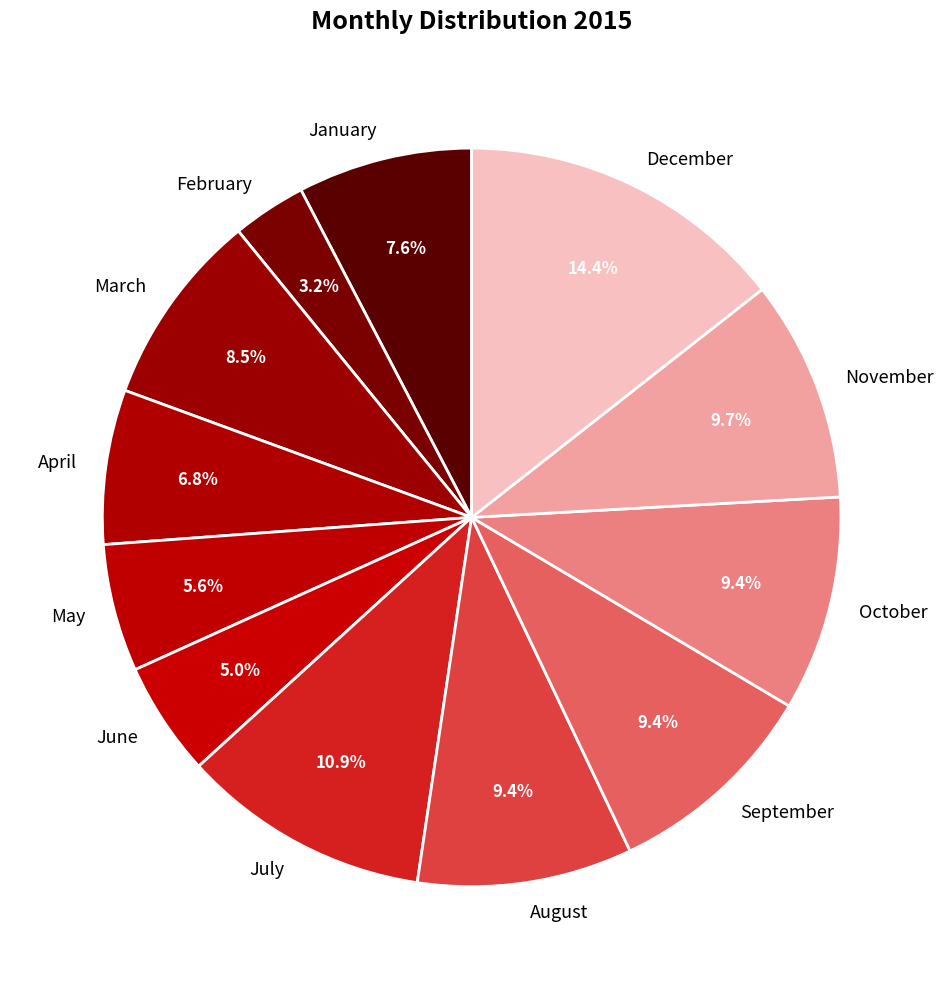

To the nearest percent, what is the difference between the largest and smallest slice percentages?

11%